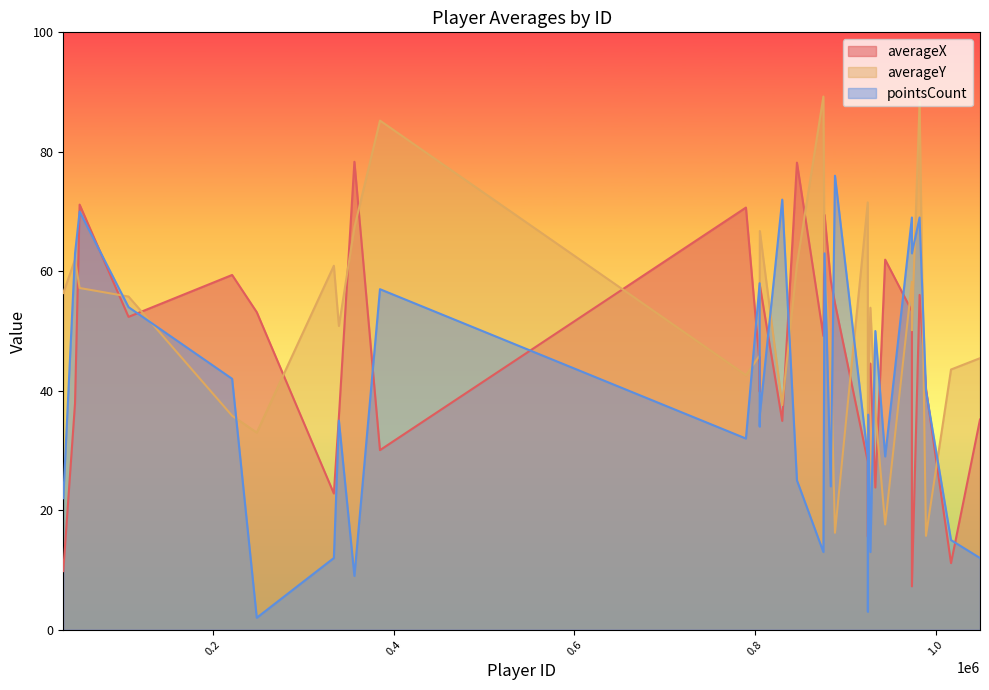

Rank the categories by averageY value from lowest to highest.

989258, 888479, 944073, 924924, 248229, 220931, 933181, 830085, 925309, 789880, 1016984, 1049088, 805068, 883768, 973675, 339169, 927690, 106231, 805135, 33979, 52068, 973670, 876929, 333585, 846372, 46992, 805289, 356340, 924787, 384658, 982178, 875662